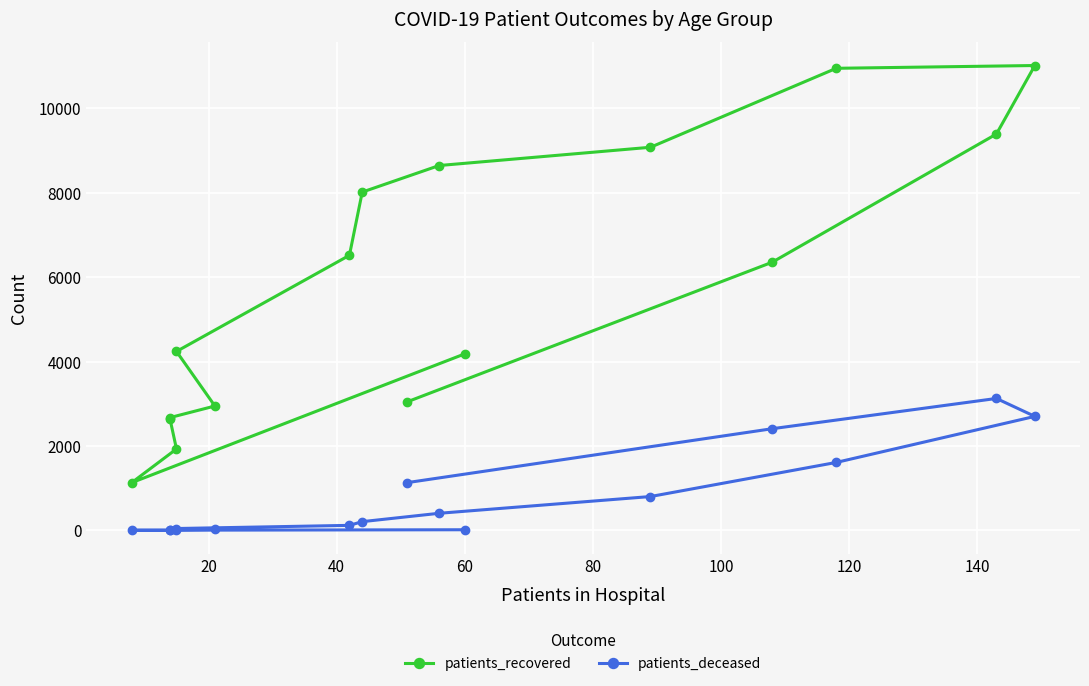

What is the spread (max minus min) of values at 20?

1127